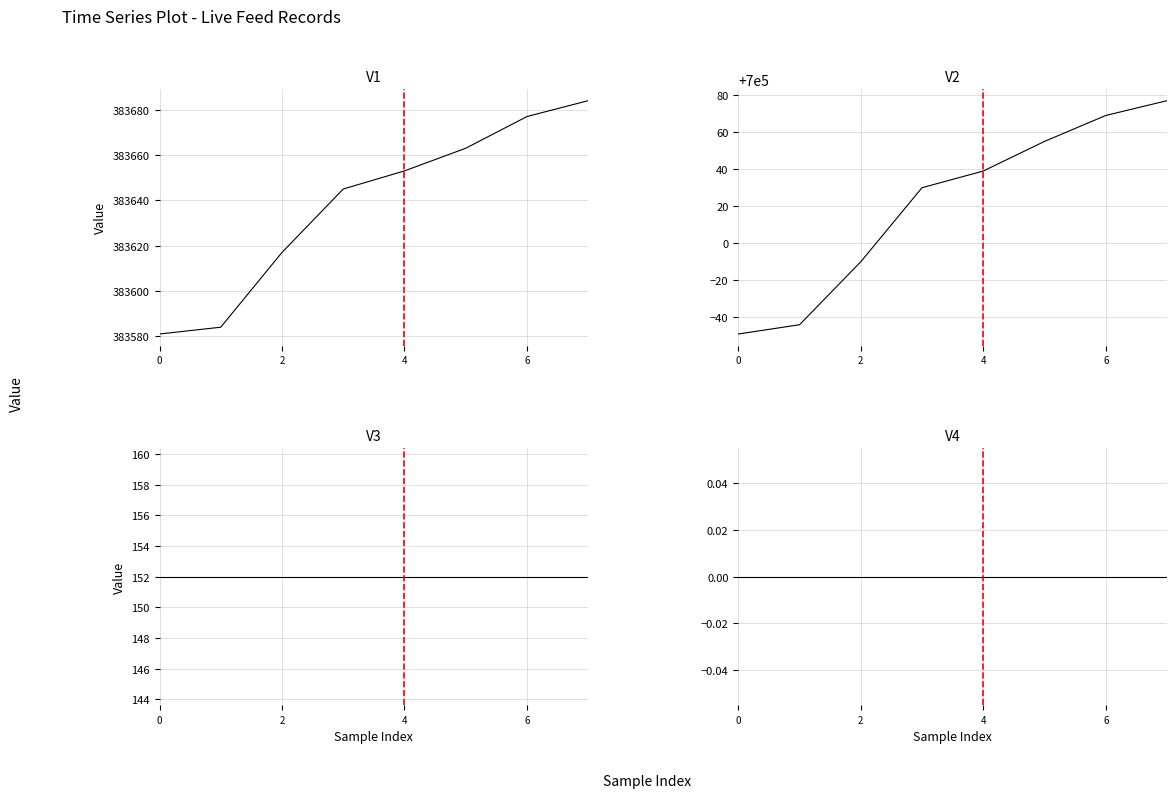

Where is old_live_cid nearest to the value 700014?

6